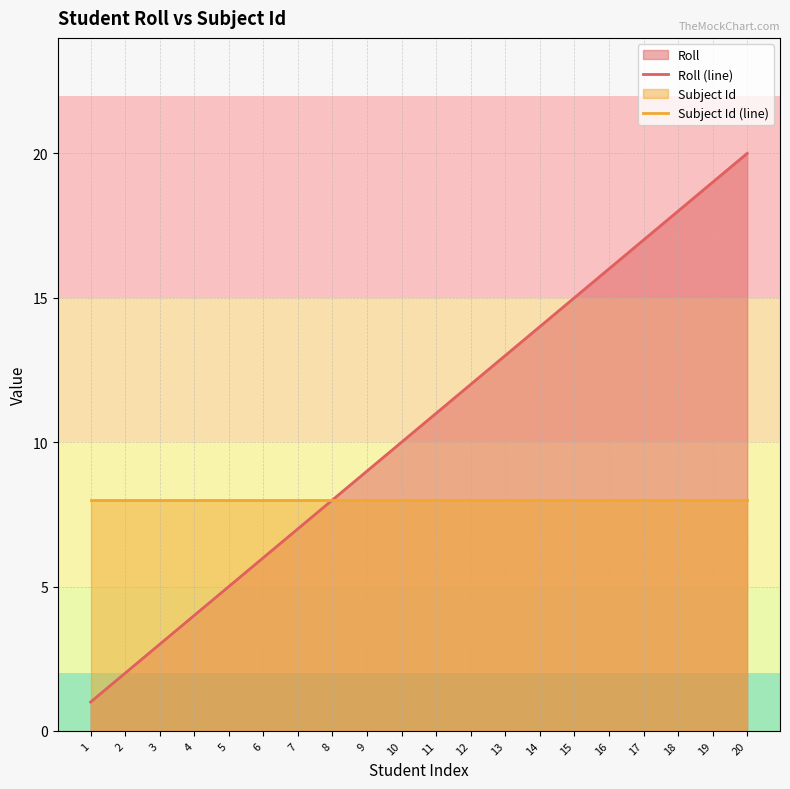

List the series in order of their overall mean, highest first.

Roll (line), Subject Id (line)